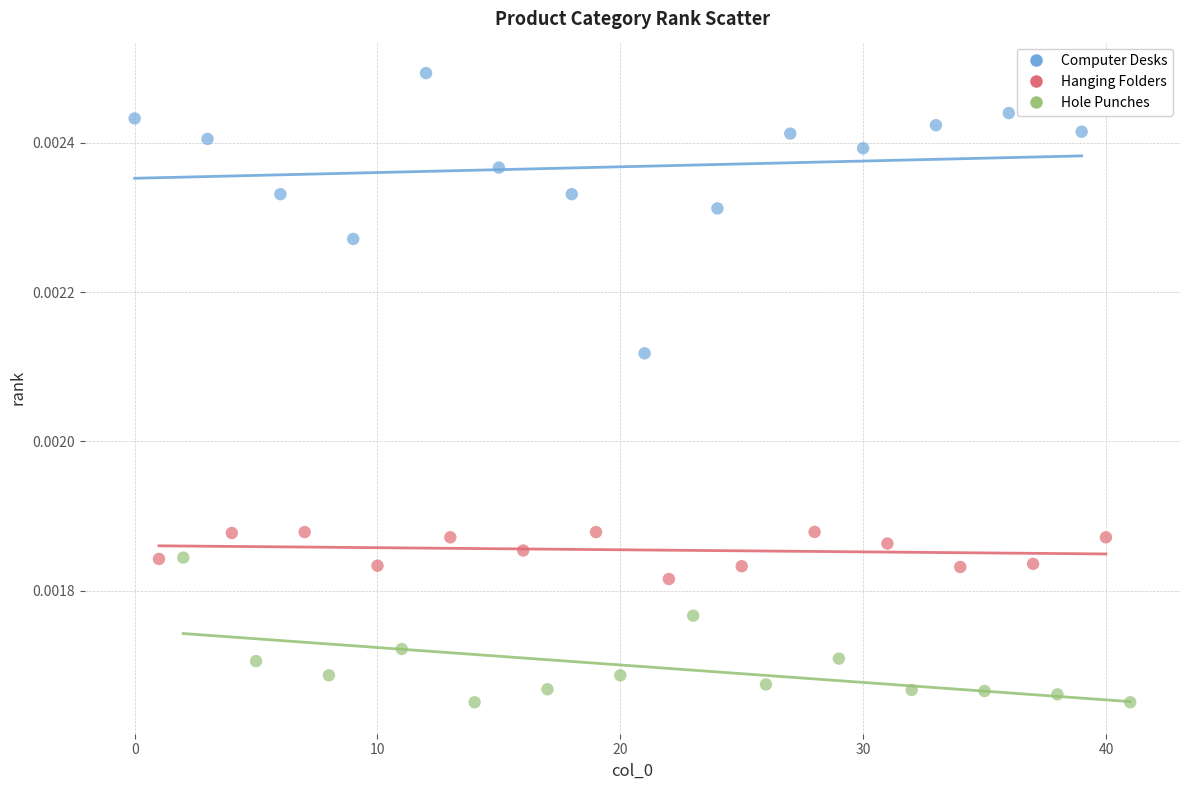

Which series reaches the minimum Y coordinate?

Hole Punches